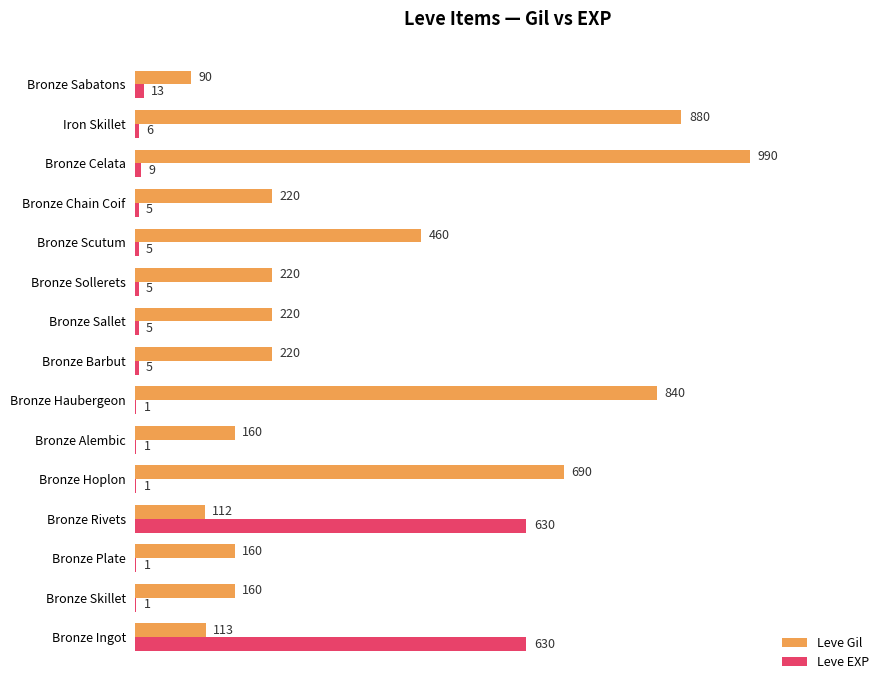

What is the sum of all Leve Gil values?

5535